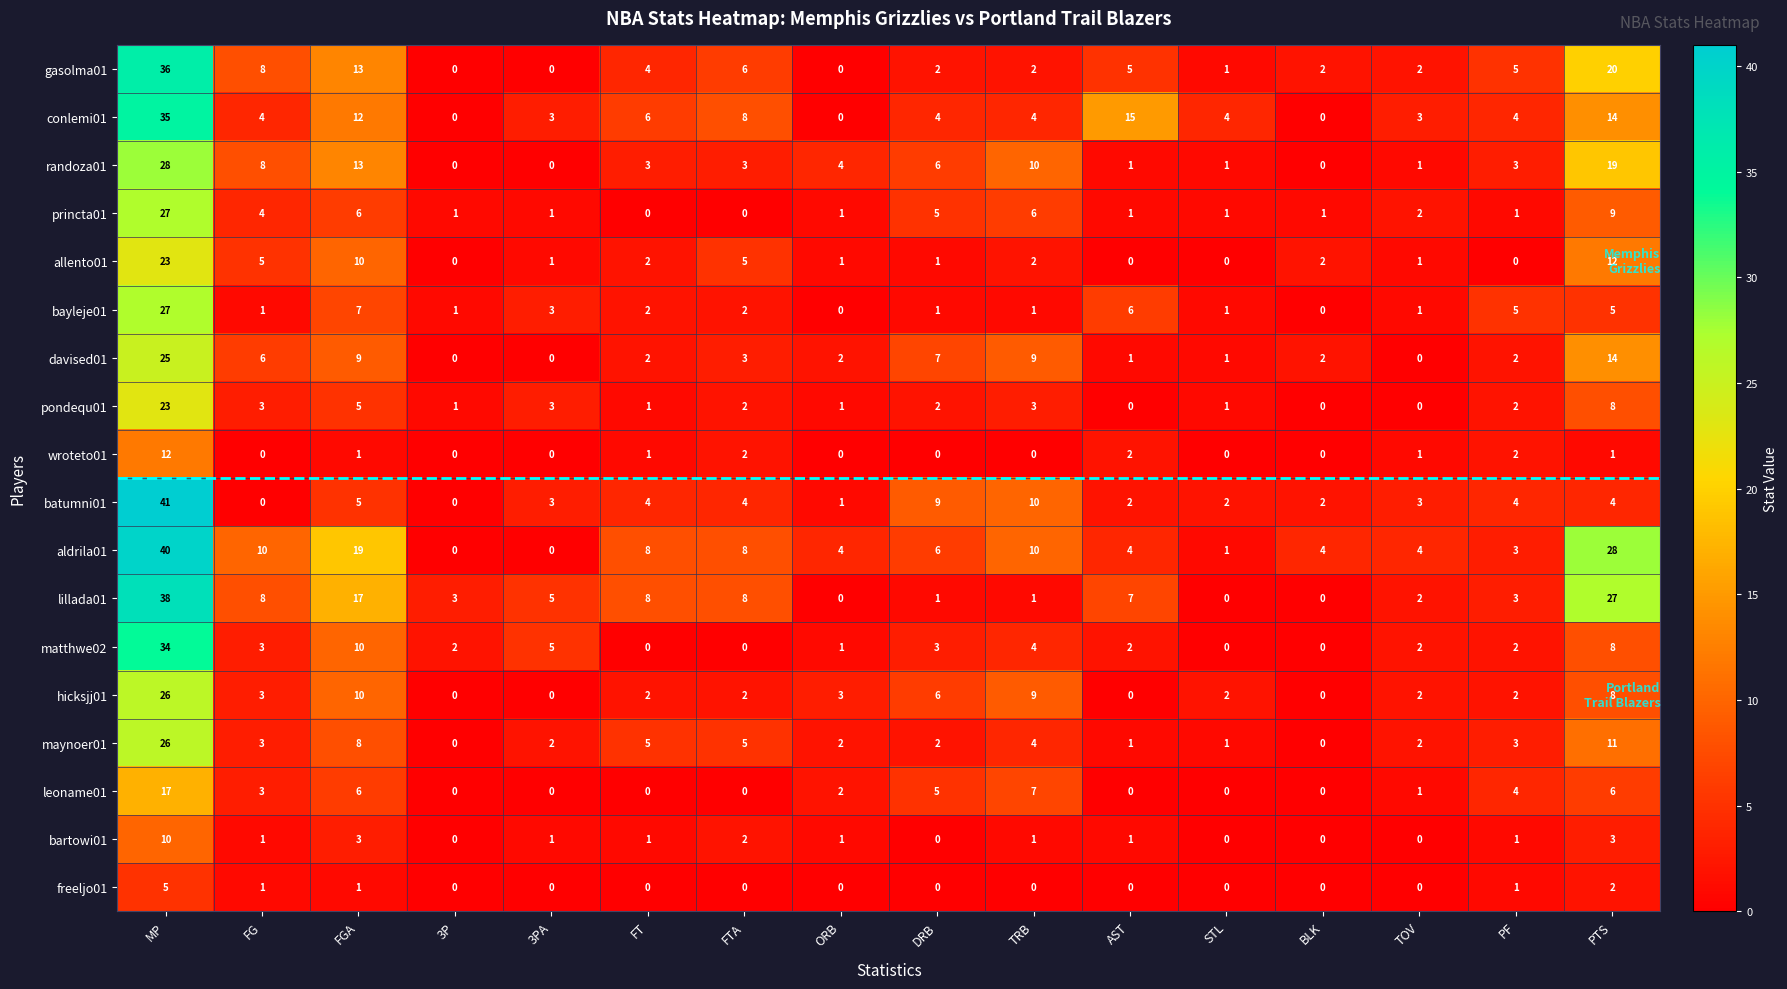

Is it true that conlemi01 equals 24 at 3P?

False